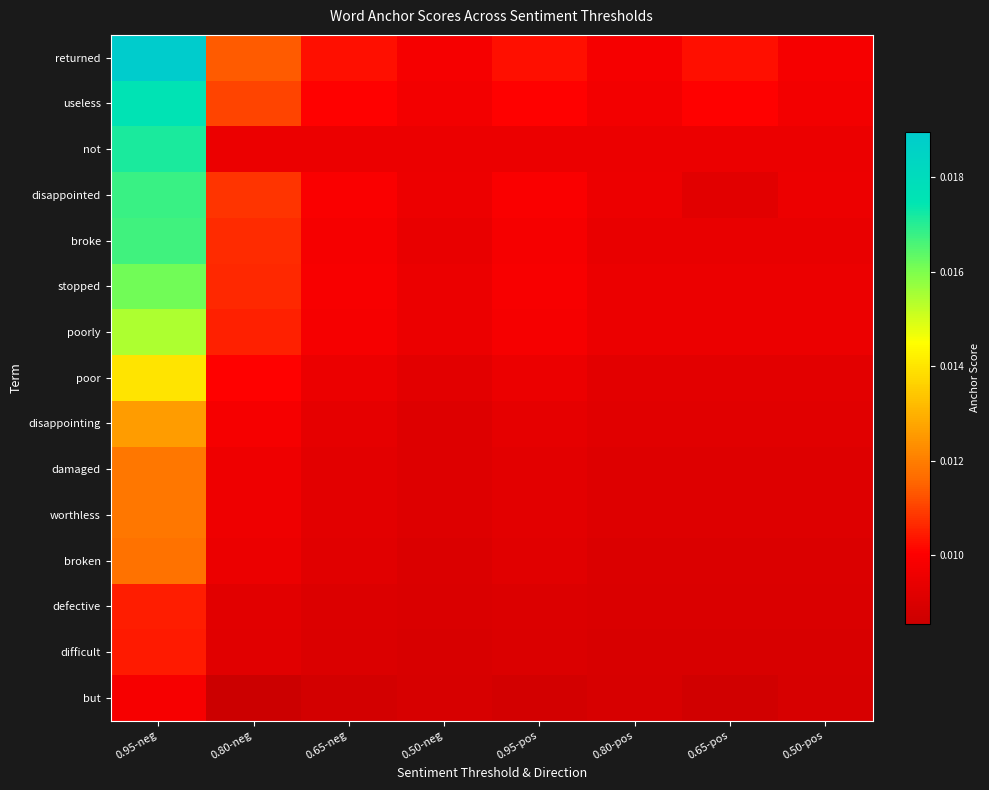

How many categories are shown in the chart?

8